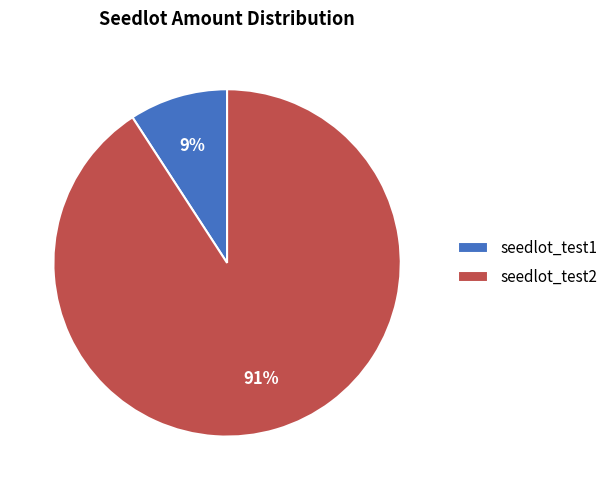

Which slice represents more than half of the pie?

seedlot_test2